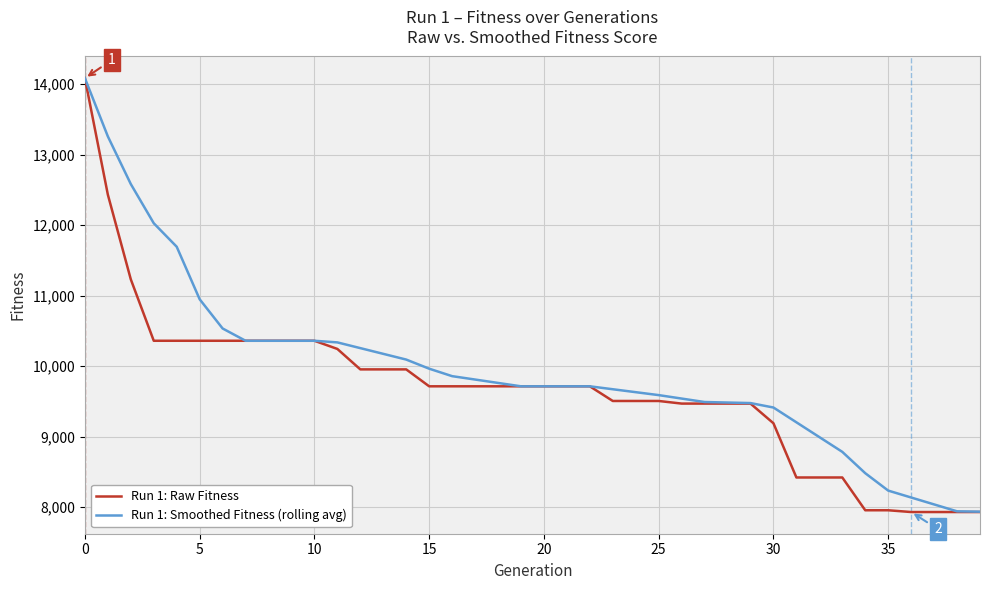

What are all the series names shown in the legend?

Run 1: Raw Fitness, Run 1: Smoothed Fitness (rolling avg)